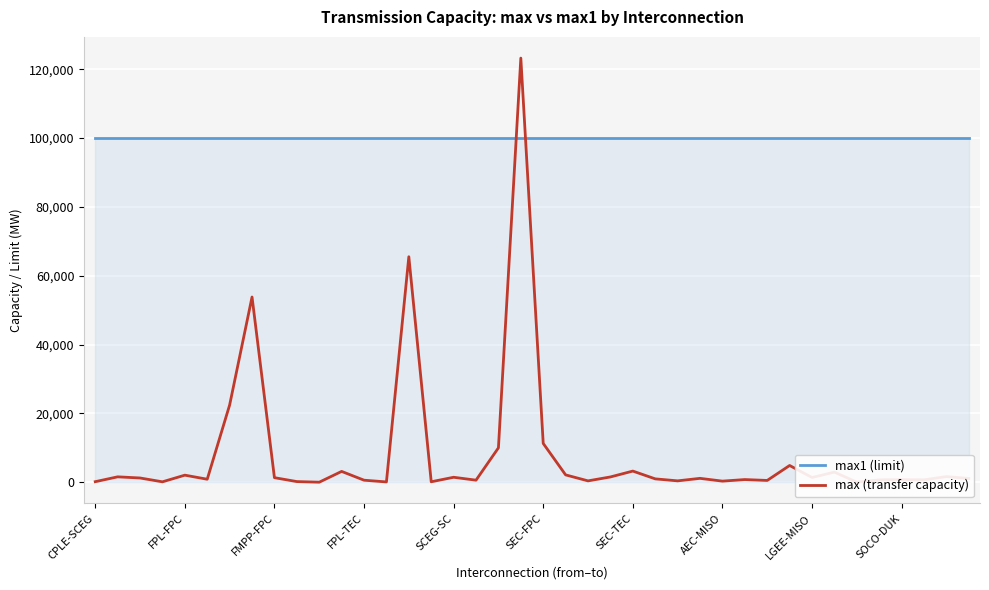

What is the maximum value shown in the chart?

123227